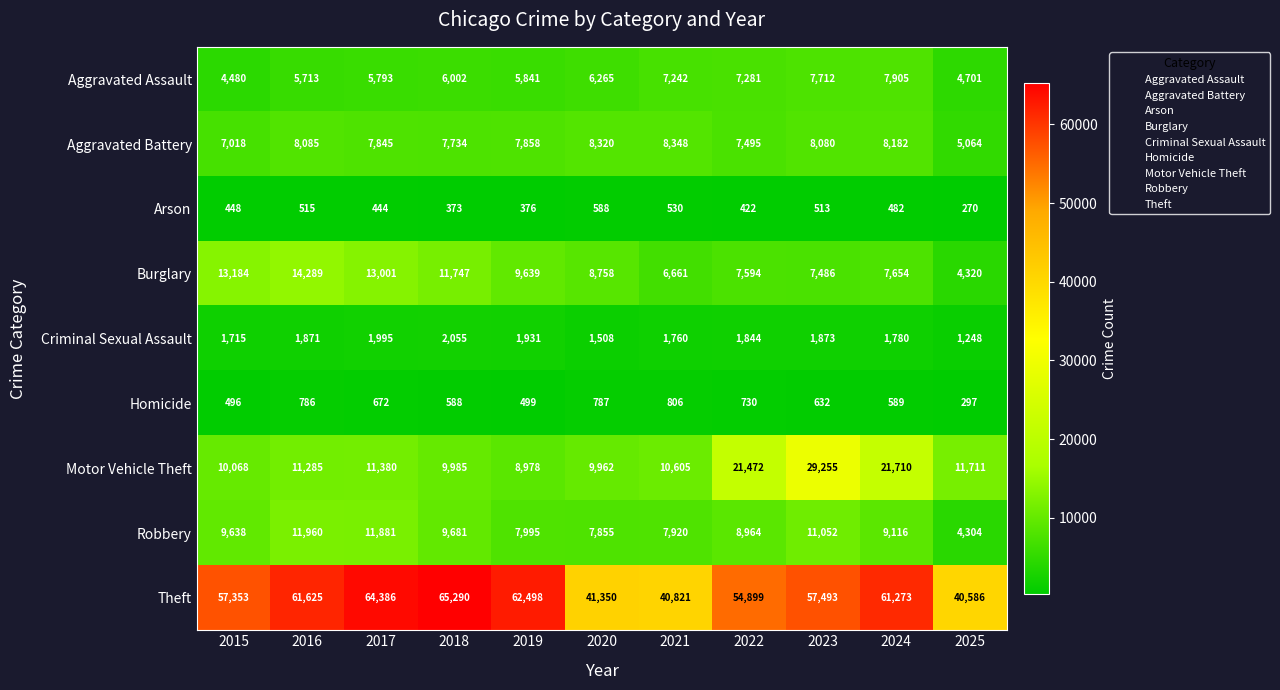

What is the spread (max minus min) of values at 2025?

40316